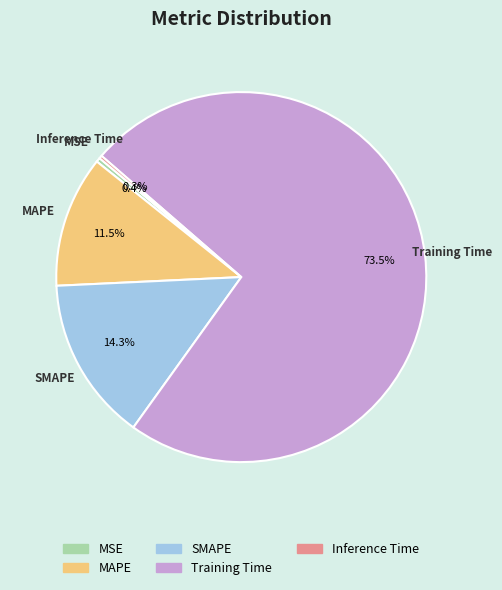

Between Training Time and MSE, which is larger?

Training Time